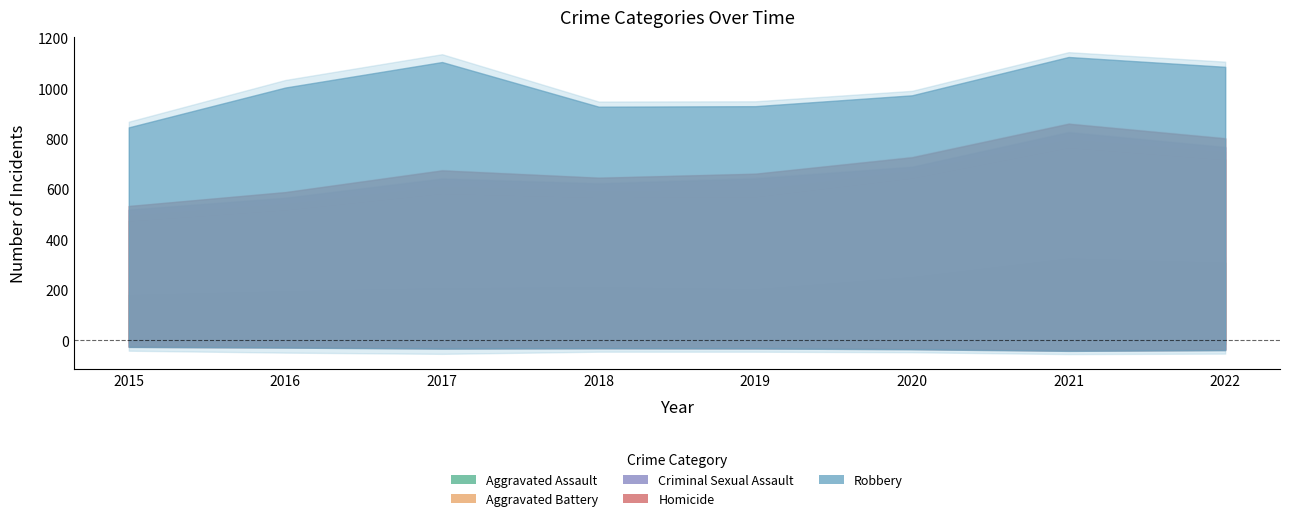

How many interior local valleys does the Aggravated Battery series have?

1